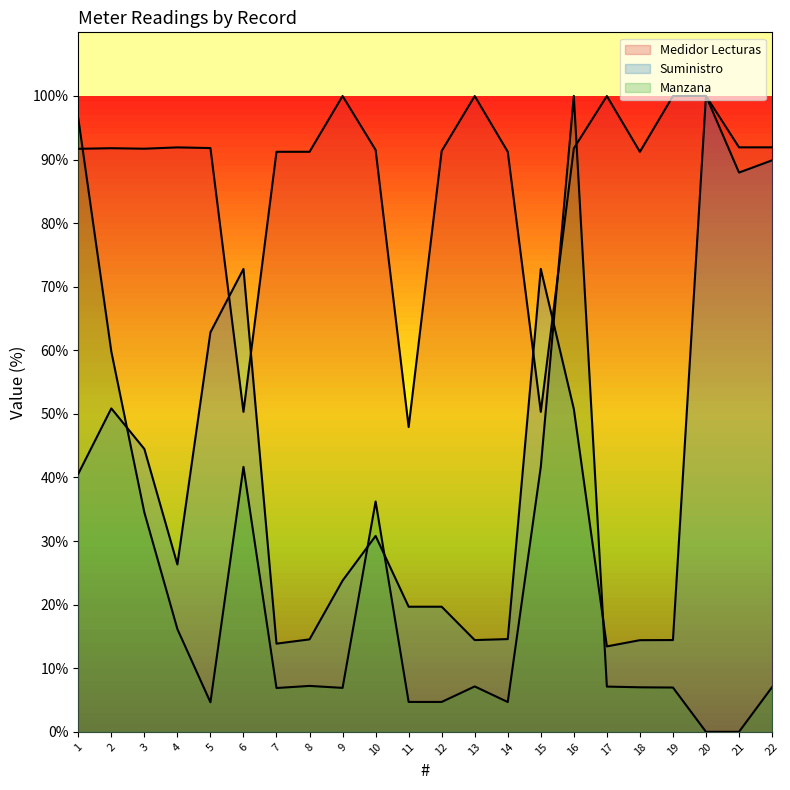

True or false: Manzana and Medidor Lecturas cross at least once.

True